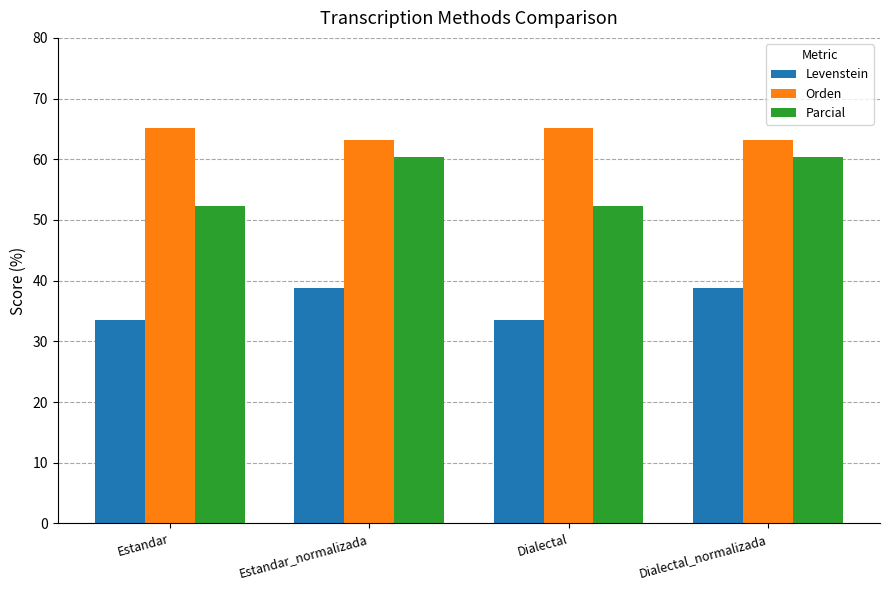

What is the approximate value of Levenstein at Estandar?

33.6